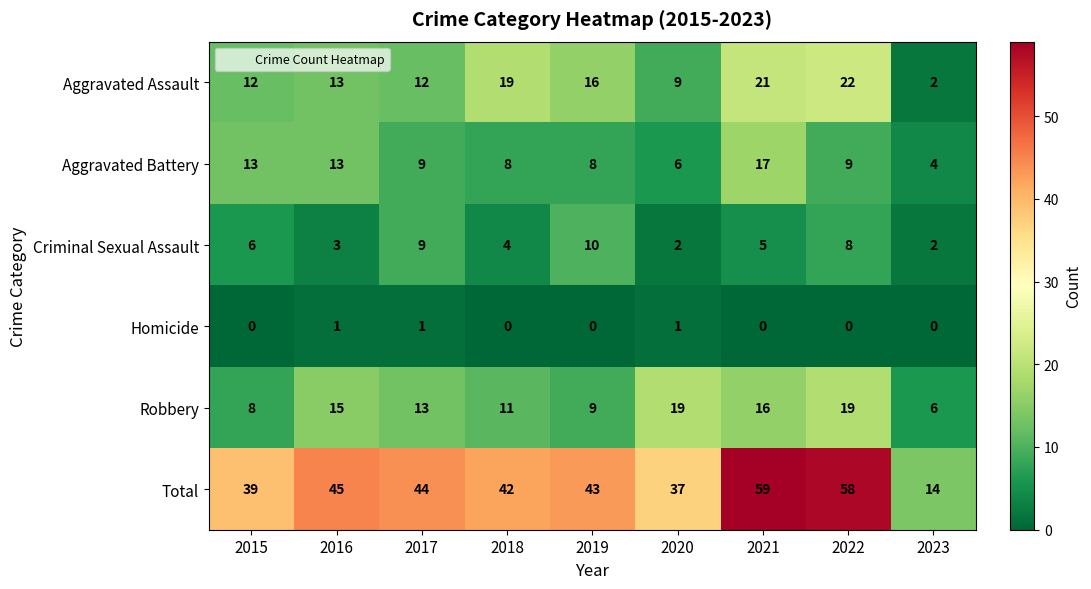

Which series changed the most between 2018 and 2020?

Aggravated Assault